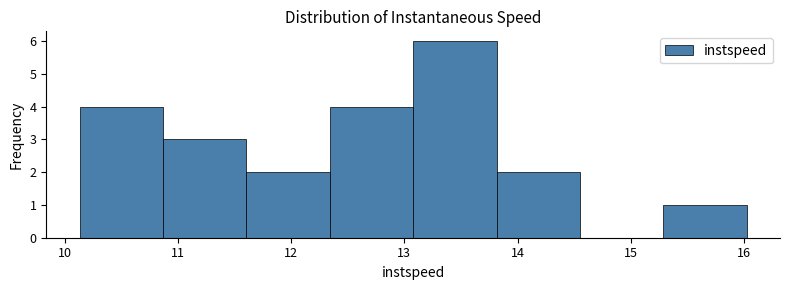

Reading left to right, list every bar in this chart as the range it spans on the x-axis followed by its height. Neither the bar edges nor the heights are printed on the chart, so give them approximately, as read against the axes.

10.1 to 10.9: 4
10.9 to 11.6: 3
11.6 to 12.3: 2
12.3 to 13.1: 4
13.1 to 13.8: 6
13.8 to 14.6: 2
14.6 to 15.3: 0
15.3 to 16.0: 1